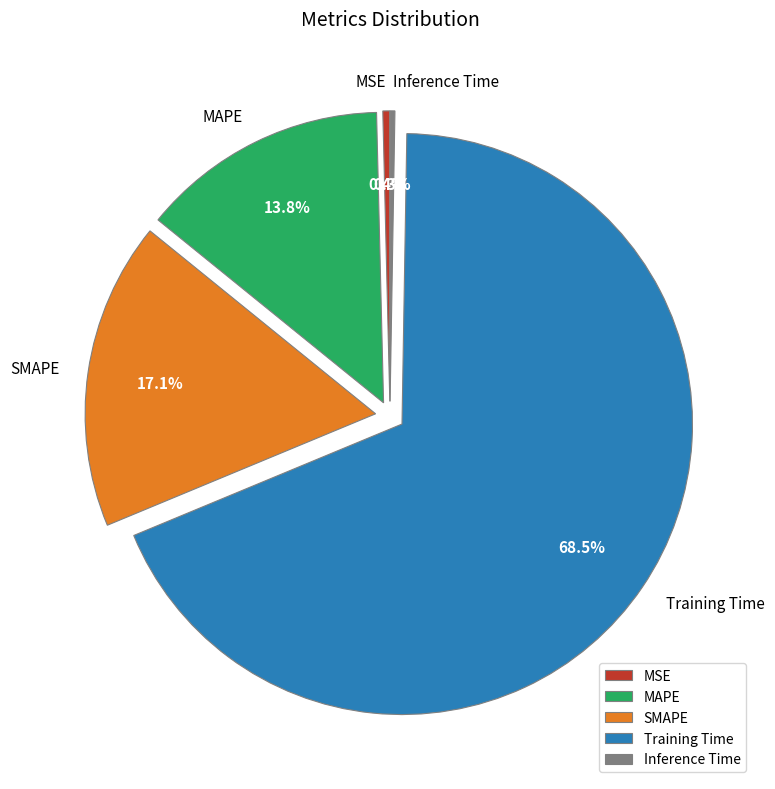

Between SMAPE and Training Time, which is larger?

Training Time